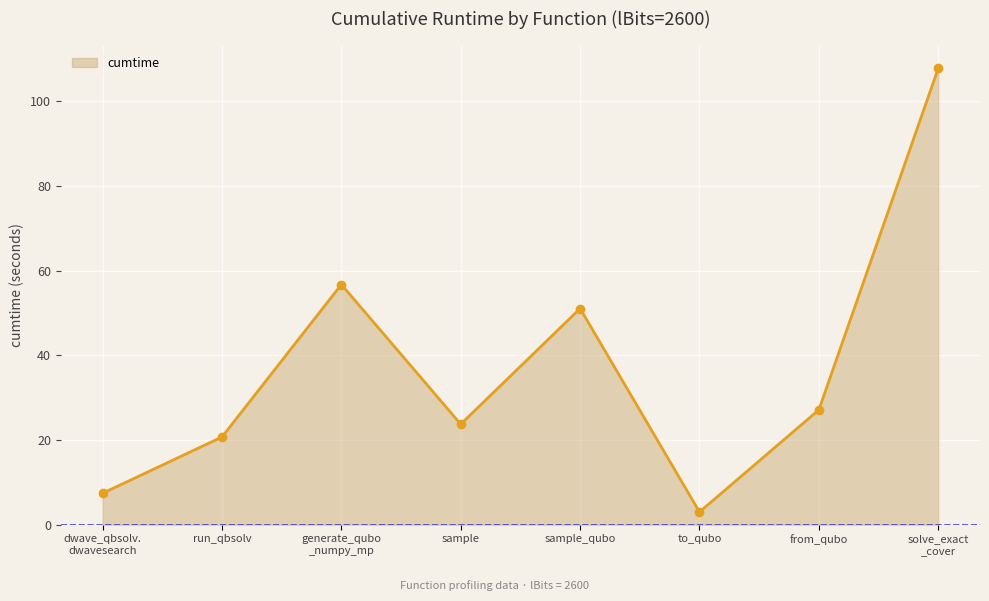

Count the number of data series in this chart.

1